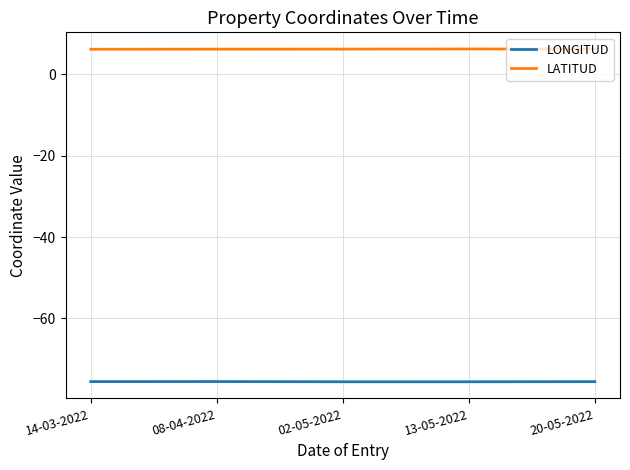

True or false: LONGITUD has more than 2 interior local peaks.

False